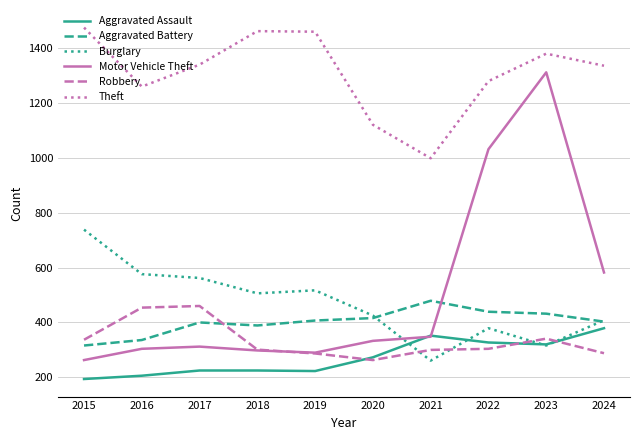

Is it true that Robbery equals 454 at 2016?

True